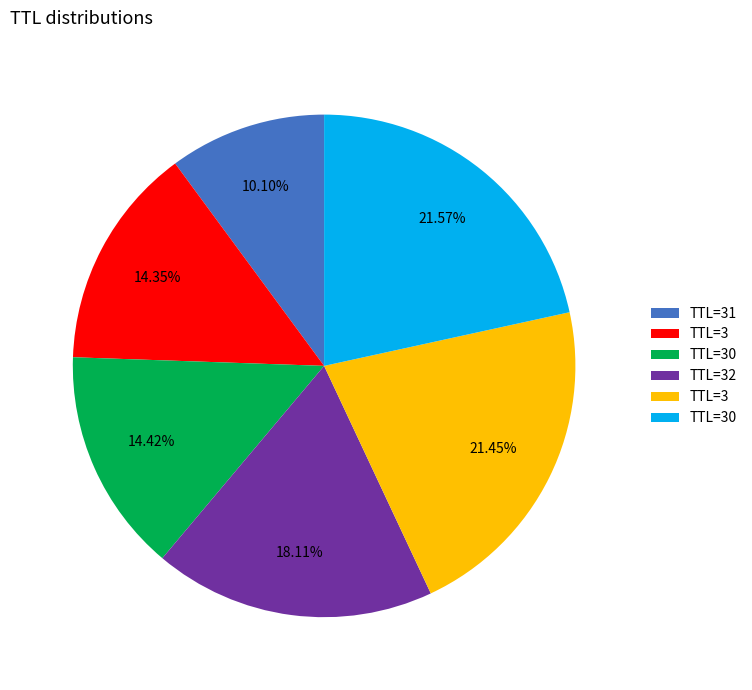

Is there any slice that represents more than half of the pie?

No